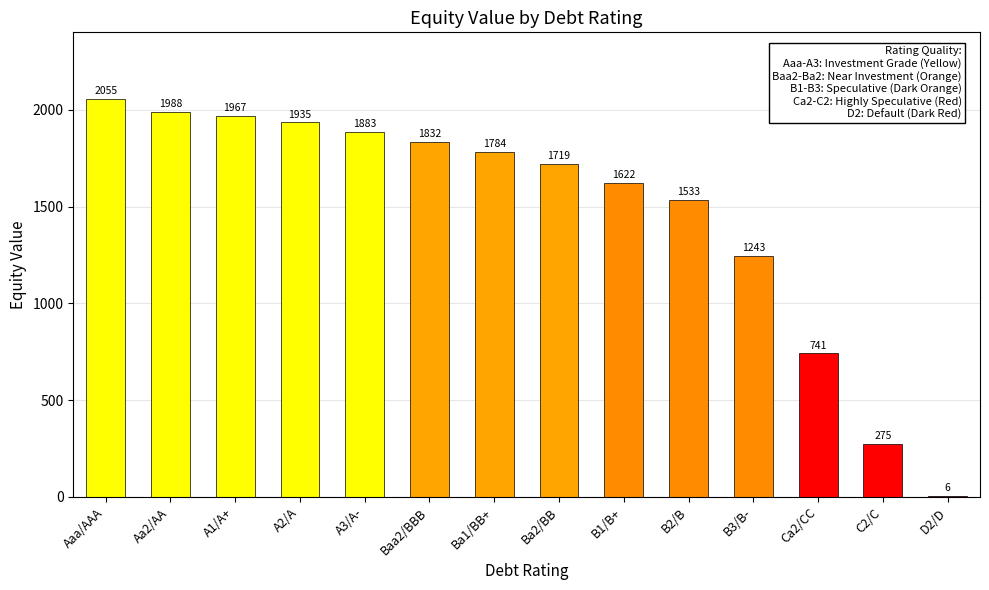

How many values exceed 1784?

7